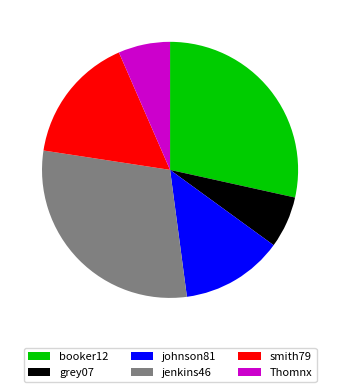

Combined, do johnson81 and booker12 account for over 50%?

No